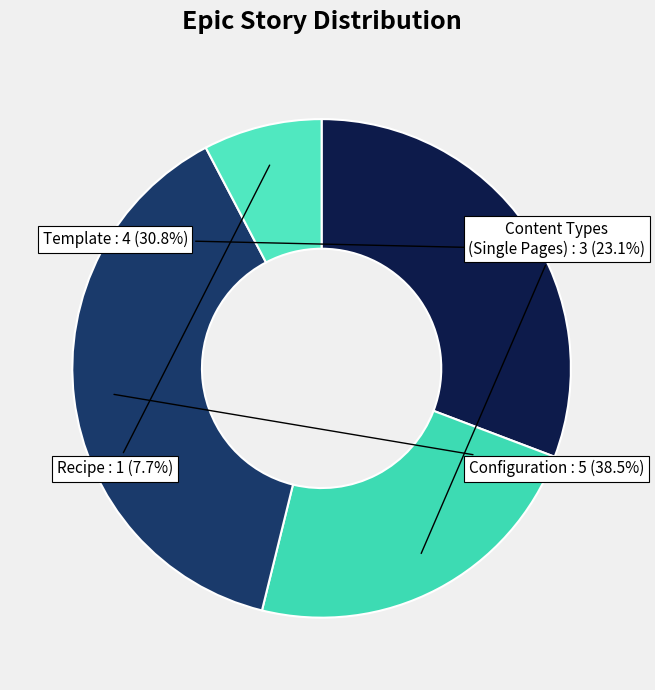

How many segments does this pie chart have?

4